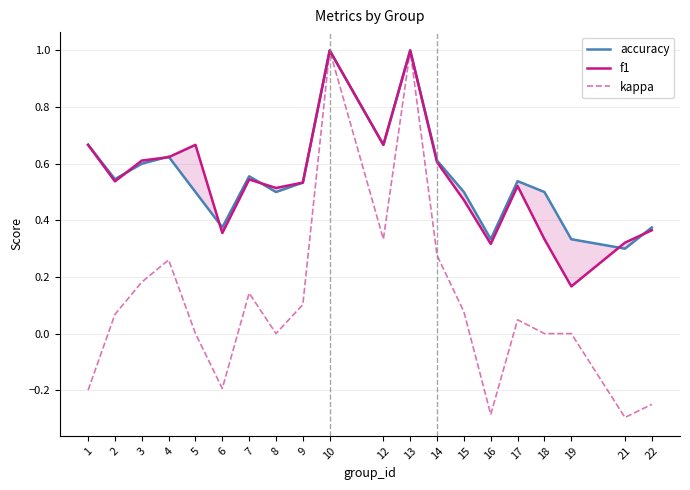

Where does the kappa series first go above 0?

2